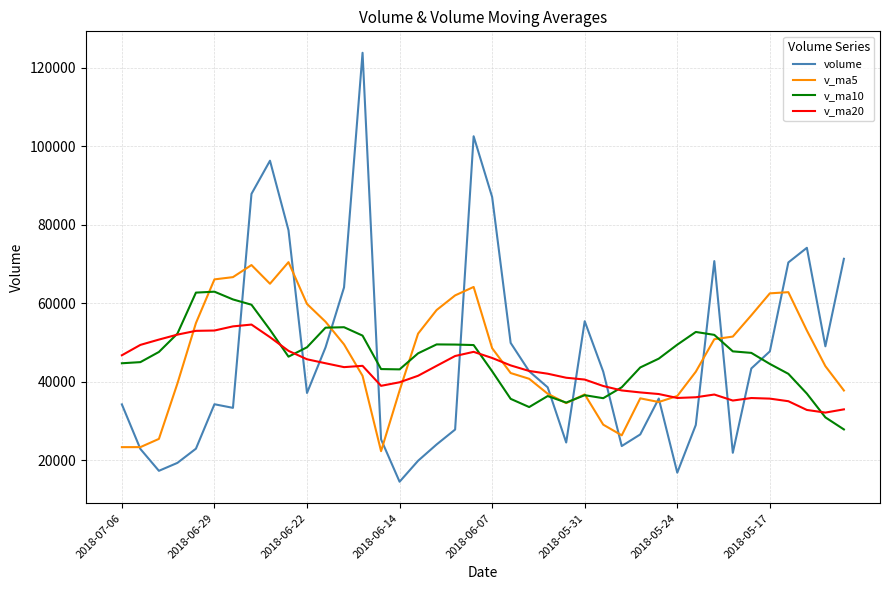

How many times do v_ma5 and v_ma20 cross each other?

5